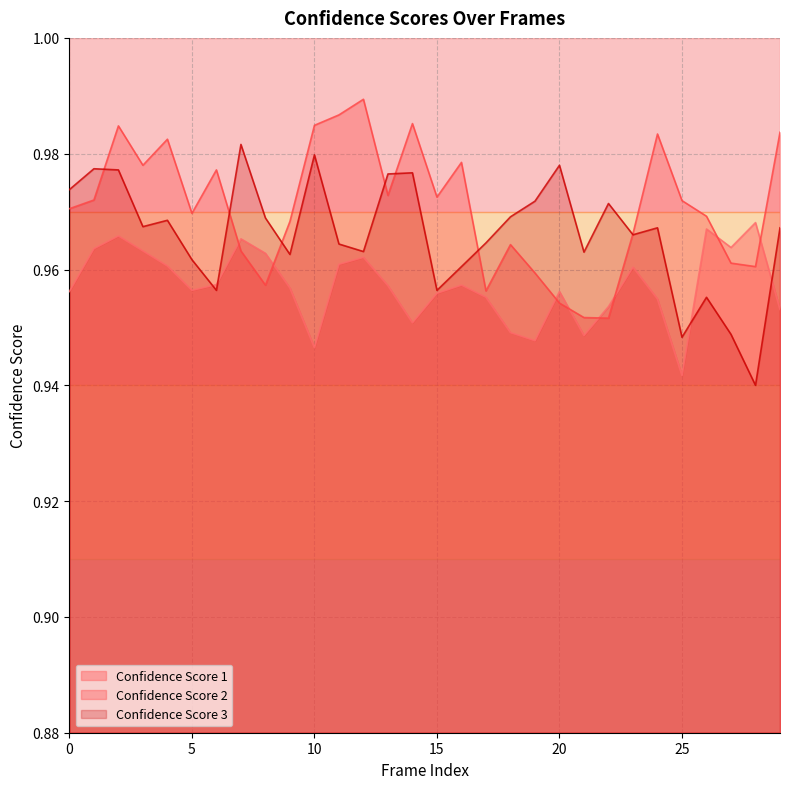

At how many categories does at least one series exceed 0?

30